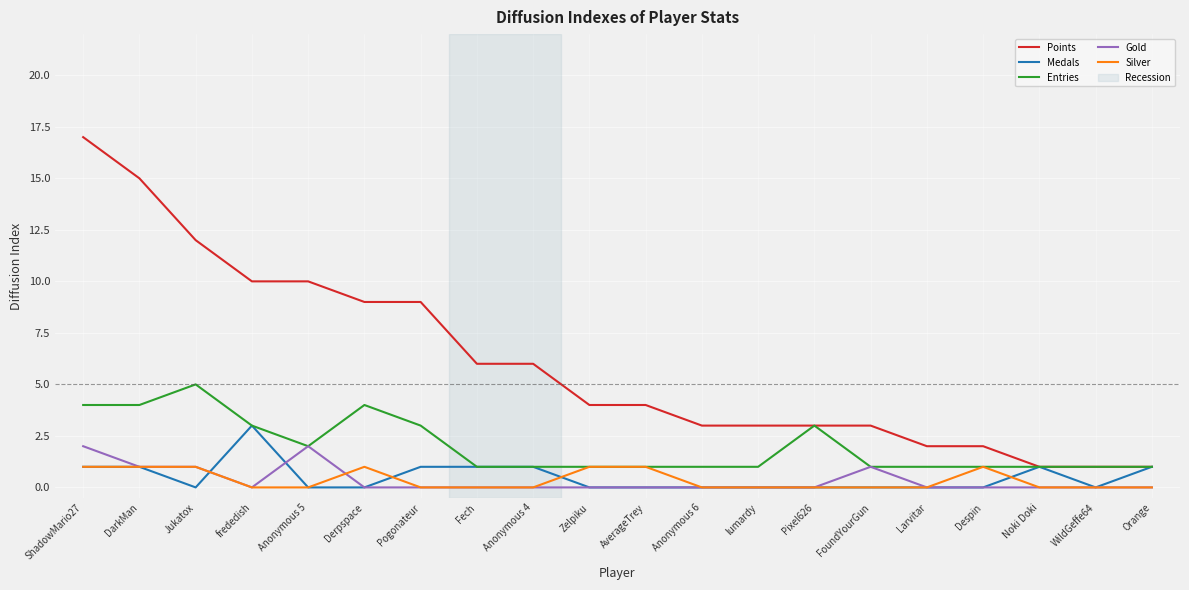

The Medals series shows 0 at WildGeffe64. True or false?

True